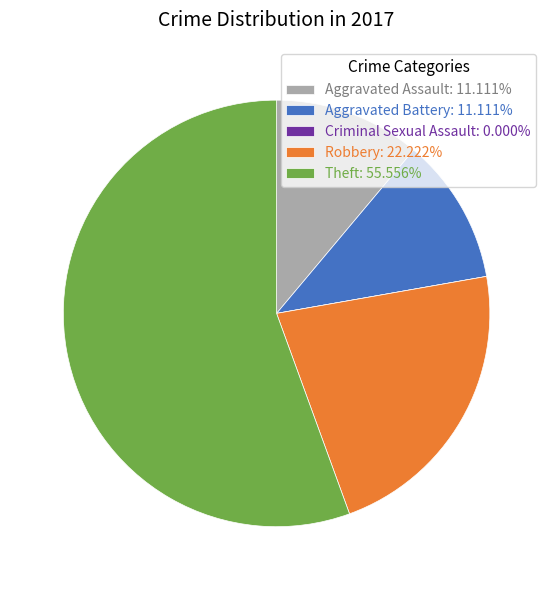

Does any single category account for the majority?

Yes